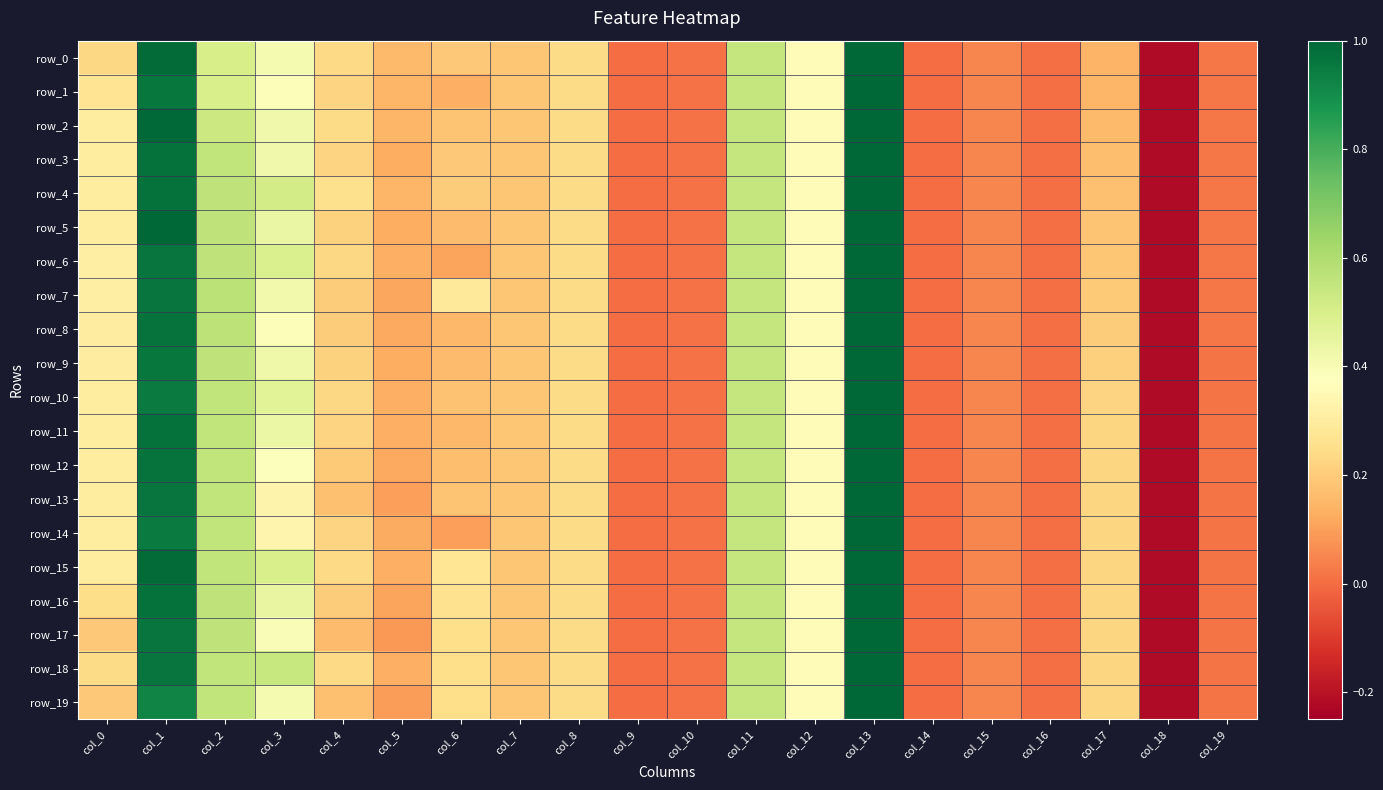

Reading left to right, transcribe all the data shown in this chart.

row_0: col_0=0.2	col_1=1.0	col_2=0.5	col_3=0.4	col_4=0.2	col_5=0.2	col_6=0.2	col_7=0.2	col_8=0.2	col_9=0.0	col_10=0.0	col_11=0.5	col_12=0.4	col_13=1.0	col_14=0.0	col_15=0.0	col_16=0.0	col_17=0.1	col_18=-0.2	col_19=0.0
row_1: col_0=0.3	col_1=1.0	col_2=0.5	col_3=0.4	col_4=0.2	col_5=0.1	col_6=0.1	col_7=0.2	col_8=0.2	col_9=0.0	col_10=0.0	col_11=0.5	col_12=0.4	col_13=1.0	col_14=0.0	col_15=0.0	col_16=0.0	col_17=0.1	col_18=-0.2	col_19=0.0
row_2: col_0=0.3	col_1=1.0	col_2=0.5	col_3=0.4	col_4=0.2	col_5=0.1	col_6=0.2	col_7=0.2	col_8=0.2	col_9=0.0	col_10=0.0	col_11=0.5	col_12=0.4	col_13=1.0	col_14=0.0	col_15=0.0	col_16=0.0	col_17=0.2	col_18=-0.2	col_19=0.0
row_3: col_0=0.3	col_1=1.0	col_2=0.6	col_3=0.4	col_4=0.2	col_5=0.1	col_6=0.2	col_7=0.2	col_8=0.2	col_9=0.0	col_10=0.0	col_11=0.5	col_12=0.4	col_13=1.0	col_14=0.0	col_15=0.0	col_16=0.0	col_17=0.2	col_18=-0.2	col_19=0.0
row_4: col_0=0.3	col_1=1.0	col_2=0.6	col_3=0.5	col_4=0.3	col_5=0.1	col_6=0.2	col_7=0.2	col_8=0.2	col_9=0.0	col_10=0.0	col_11=0.5	col_12=0.4	col_13=1.0	col_14=0.0	col_15=0.0	col_16=0.0	col_17=0.2	col_18=-0.2	col_19=0.0
row_5: col_0=0.3	col_1=1.0	col_2=0.6	col_3=0.4	col_4=0.2	col_5=0.1	col_6=0.2	col_7=0.2	col_8=0.2	col_9=0.0	col_10=0.0	col_11=0.5	col_12=0.4	col_13=1.0	col_14=0.0	col_15=0.0	col_16=0.0	col_17=0.2	col_18=-0.2	col_19=0.0
row_6: col_0=0.3	col_1=1.0	col_2=0.6	col_3=0.5	col_4=0.2	col_5=0.1	col_6=0.1	col_7=0.2	col_8=0.2	col_9=0.0	col_10=0.0	col_11=0.5	col_12=0.4	col_13=1.0	col_14=0.0	col_15=0.0	col_16=0.0	col_17=0.2	col_18=-0.2	col_19=0.0
row_7: col_0=0.3	col_1=1.0	col_2=0.6	col_3=0.4	col_4=0.2	col_5=0.1	col_6=0.3	col_7=0.2	col_8=0.2	col_9=0.0	col_10=0.0	col_11=0.5	col_12=0.4	col_13=1.0	col_14=0.0	col_15=0.0	col_16=0.0	col_17=0.2	col_18=-0.2	col_19=0.0
row_8: col_0=0.3	col_1=1.0	col_2=0.6	col_3=0.4	col_4=0.2	col_5=0.1	col_6=0.2	col_7=0.2	col_8=0.2	col_9=0.0	col_10=0.0	col_11=0.5	col_12=0.4	col_13=1.0	col_14=0.0	col_15=0.0	col_16=0.0	col_17=0.2	col_18=-0.2	col_19=0.0
row_9: col_0=0.3	col_1=1.0	col_2=0.6	col_3=0.4	col_4=0.2	col_5=0.1	col_6=0.2	col_7=0.2	col_8=0.2	col_9=0.0	col_10=0.0	col_11=0.5	col_12=0.4	col_13=1.0	col_14=0.0	col_15=0.0	col_16=0.0	col_17=0.2	col_18=-0.2	col_19=0.0
row_10: col_0=0.3	col_1=0.9	col_2=0.6	col_3=0.5	col_4=0.2	col_5=0.1	col_6=0.2	col_7=0.2	col_8=0.2	col_9=0.0	col_10=0.0	col_11=0.5	col_12=0.4	col_13=1.0	col_14=0.0	col_15=0.0	col_16=0.0	col_17=0.2	col_18=-0.2	col_19=0.0
row_11: col_0=0.3	col_1=1.0	col_2=0.6	col_3=0.4	col_4=0.2	col_5=0.1	col_6=0.2	col_7=0.2	col_8=0.2	col_9=0.0	col_10=0.0	col_11=0.5	col_12=0.4	col_13=1.0	col_14=0.0	col_15=0.0	col_16=0.0	col_17=0.2	col_18=-0.2	col_19=0.0
row_12: col_0=0.3	col_1=1.0	col_2=0.6	col_3=0.4	col_4=0.2	col_5=0.1	col_6=0.2	col_7=0.2	col_8=0.2	col_9=0.0	col_10=0.0	col_11=0.5	col_12=0.4	col_13=1.0	col_14=0.0	col_15=0.0	col_16=0.0	col_17=0.2	col_18=-0.2	col_19=0.0
row_13: col_0=0.3	col_1=1.0	col_2=0.6	col_3=0.3	col_4=0.2	col_5=0.1	col_6=0.2	col_7=0.2	col_8=0.2	col_9=0.0	col_10=0.0	col_11=0.5	col_12=0.4	col_13=1.0	col_14=0.0	col_15=0.0	col_16=0.0	col_17=0.2	col_18=-0.2	col_19=0.0
row_14: col_0=0.3	col_1=0.9	col_2=0.6	col_3=0.3	col_4=0.2	col_5=0.1	col_6=0.1	col_7=0.2	col_8=0.2	col_9=0.0	col_10=0.0	col_11=0.5	col_12=0.4	col_13=1.0	col_14=0.0	col_15=0.0	col_16=0.0	col_17=0.2	col_18=-0.2	col_19=0.0
row_15: col_0=0.3	col_1=1.0	col_2=0.6	col_3=0.5	col_4=0.2	col_5=0.1	col_6=0.3	col_7=0.2	col_8=0.2	col_9=0.0	col_10=0.0	col_11=0.5	col_12=0.4	col_13=1.0	col_14=0.0	col_15=0.0	col_16=0.0	col_17=0.2	col_18=-0.2	col_19=0.0
row_16: col_0=0.2	col_1=1.0	col_2=0.6	col_3=0.4	col_4=0.2	col_5=0.1	col_6=0.3	col_7=0.2	col_8=0.2	col_9=0.0	col_10=0.0	col_11=0.5	col_12=0.4	col_13=1.0	col_14=0.0	col_15=0.0	col_16=0.0	col_17=0.2	col_18=-0.2	col_19=0.0
row_17: col_0=0.2	col_1=1.0	col_2=0.6	col_3=0.4	col_4=0.2	col_5=0.1	col_6=0.3	col_7=0.2	col_8=0.2	col_9=0.0	col_10=0.0	col_11=0.5	col_12=0.4	col_13=1.0	col_14=0.0	col_15=0.0	col_16=0.0	col_17=0.2	col_18=-0.2	col_19=0.0
row_18: col_0=0.2	col_1=1.0	col_2=0.6	col_3=0.5	col_4=0.2	col_5=0.1	col_6=0.3	col_7=0.2	col_8=0.2	col_9=0.0	col_10=0.0	col_11=0.5	col_12=0.4	col_13=1.0	col_14=0.0	col_15=0.0	col_16=0.0	col_17=0.2	col_18=-0.2	col_19=0.0
row_19: col_0=0.2	col_1=0.9	col_2=0.6	col_3=0.4	col_4=0.2	col_5=0.1	col_6=0.3	col_7=0.2	col_8=0.2	col_9=0.0	col_10=0.0	col_11=0.5	col_12=0.4	col_13=1.0	col_14=0.0	col_15=0.0	col_16=0.0	col_17=0.2	col_18=-0.2	col_19=0.0